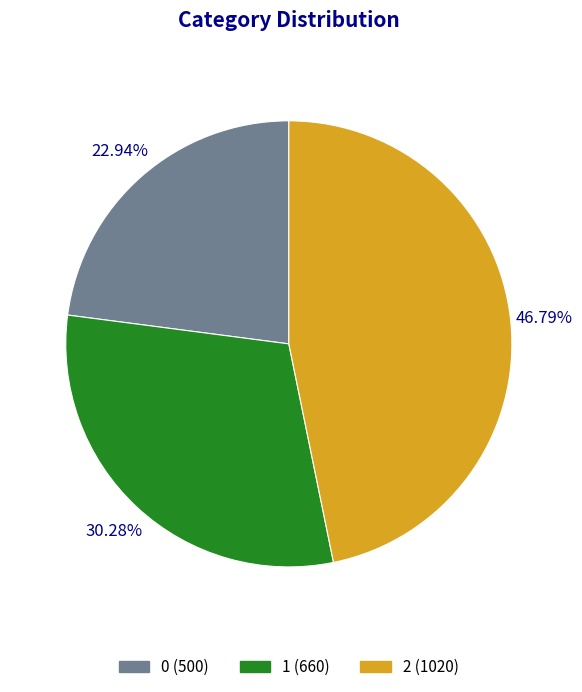

Between 1 and 0, which is larger?

1